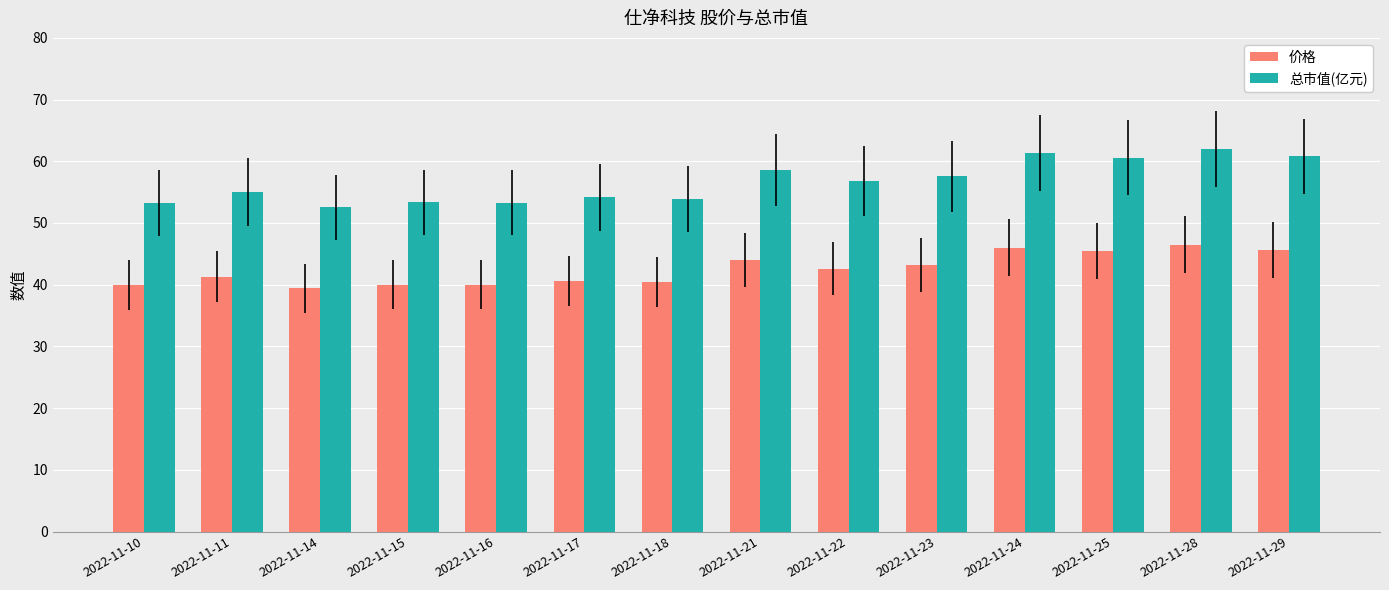

List the series in order of their peak value, highest first.

总市值(亿元), 价格